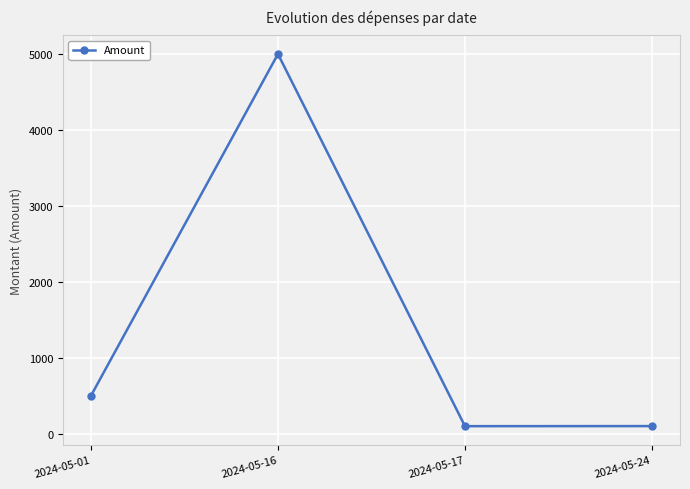

Between 2024-05-01 and 2024-05-16, which is larger?

2024-05-16